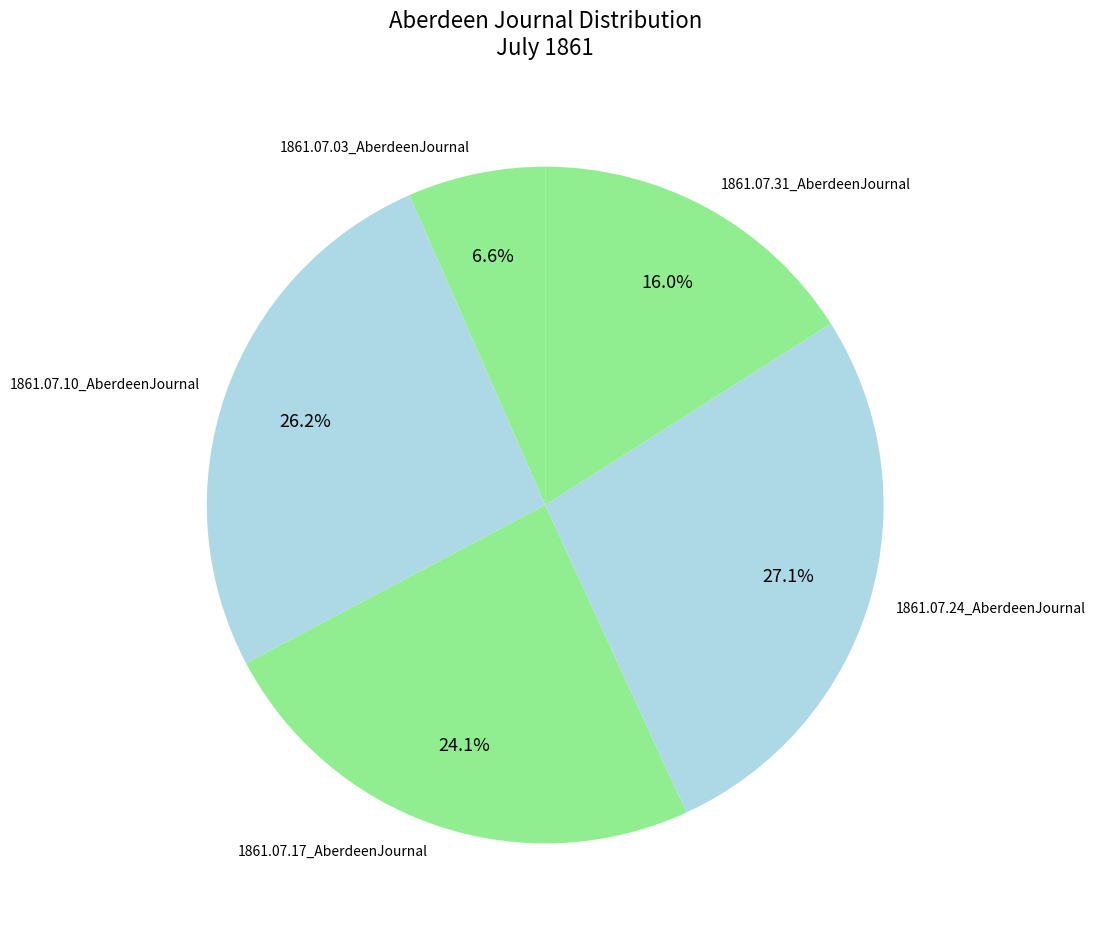

How much of the chart is everything except 1861.07.10_AberdeenJournal?

73.8%